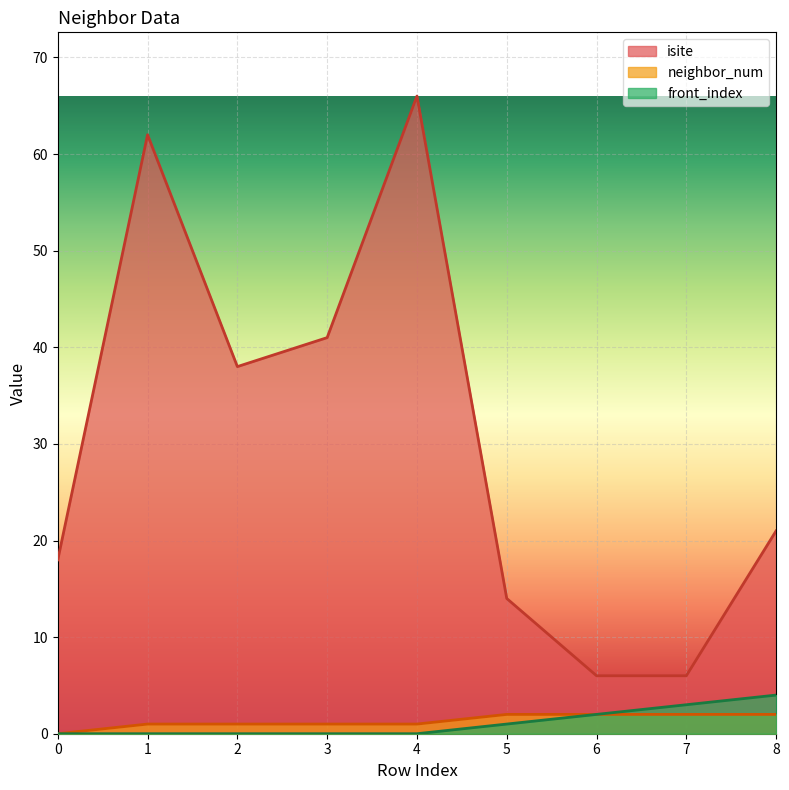

What is the value of the isite point at the 5th from the left?

66